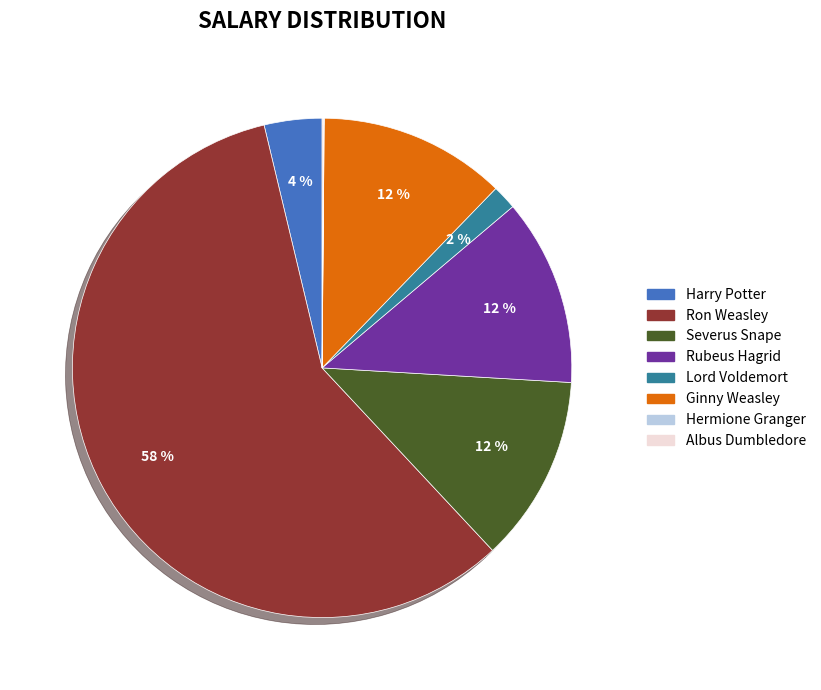

Which category has the biggest portion of the pie?

Ron Weasley